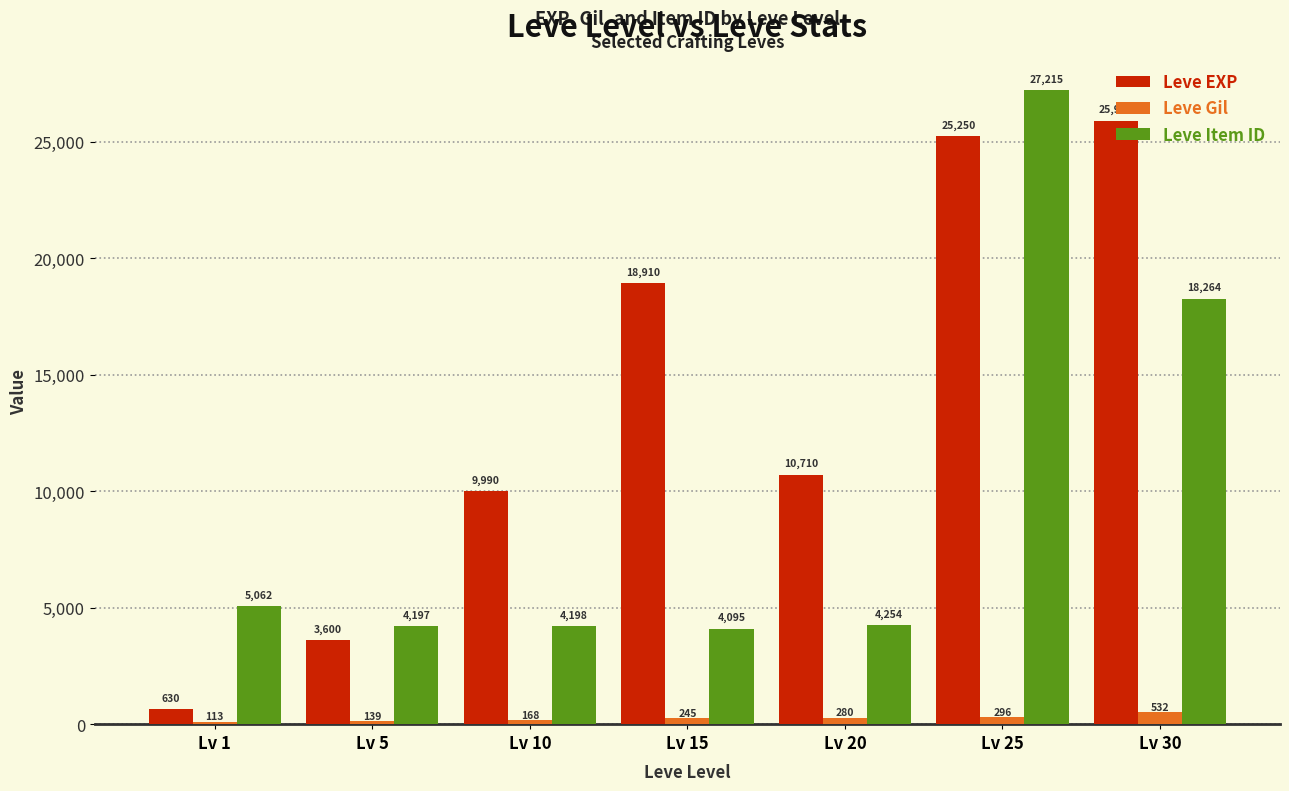

Which category has the lowest value in the Leve Item ID series?

Lv 15